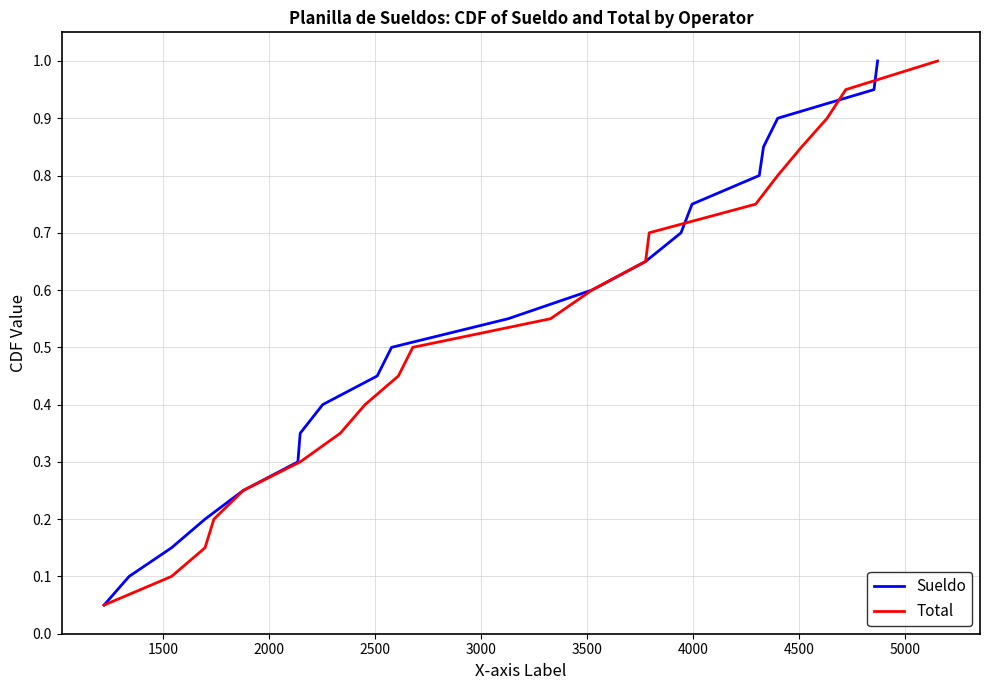

At how many categories does at least one series exceed 0?

20